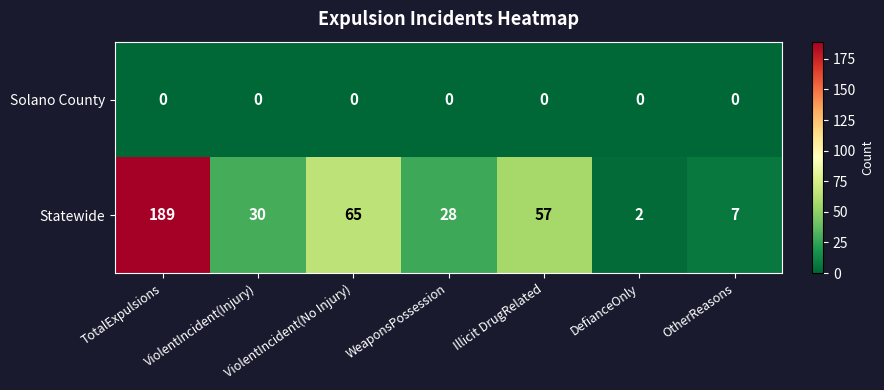

What is the greatest value displayed?

189